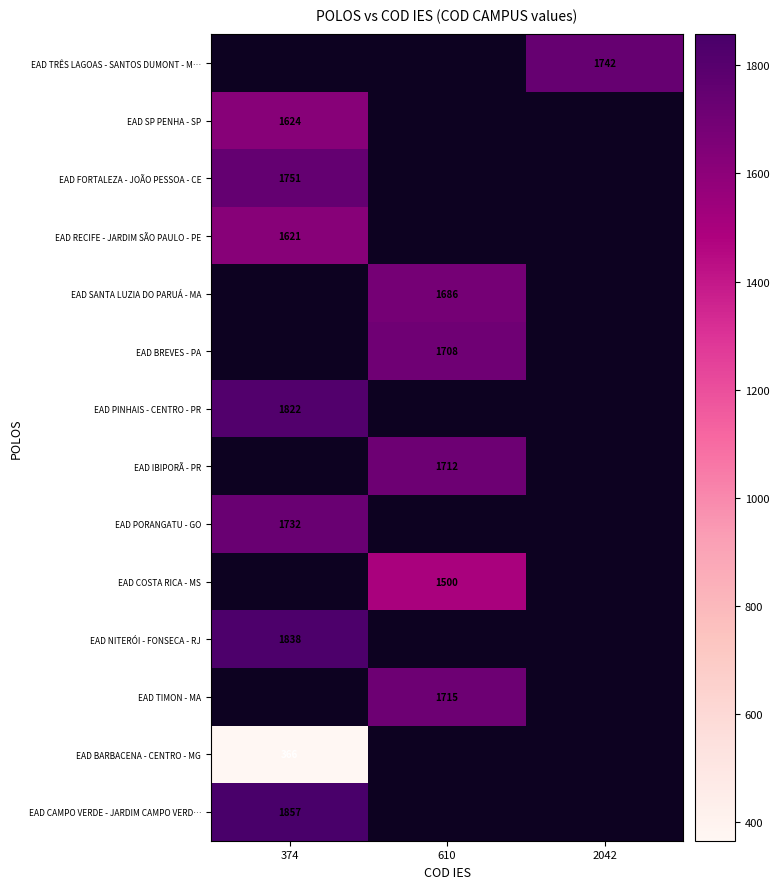

The value of EAD FORTALEZA - JOÃO PESSOA - CE at 374 is 527. True or false?

False